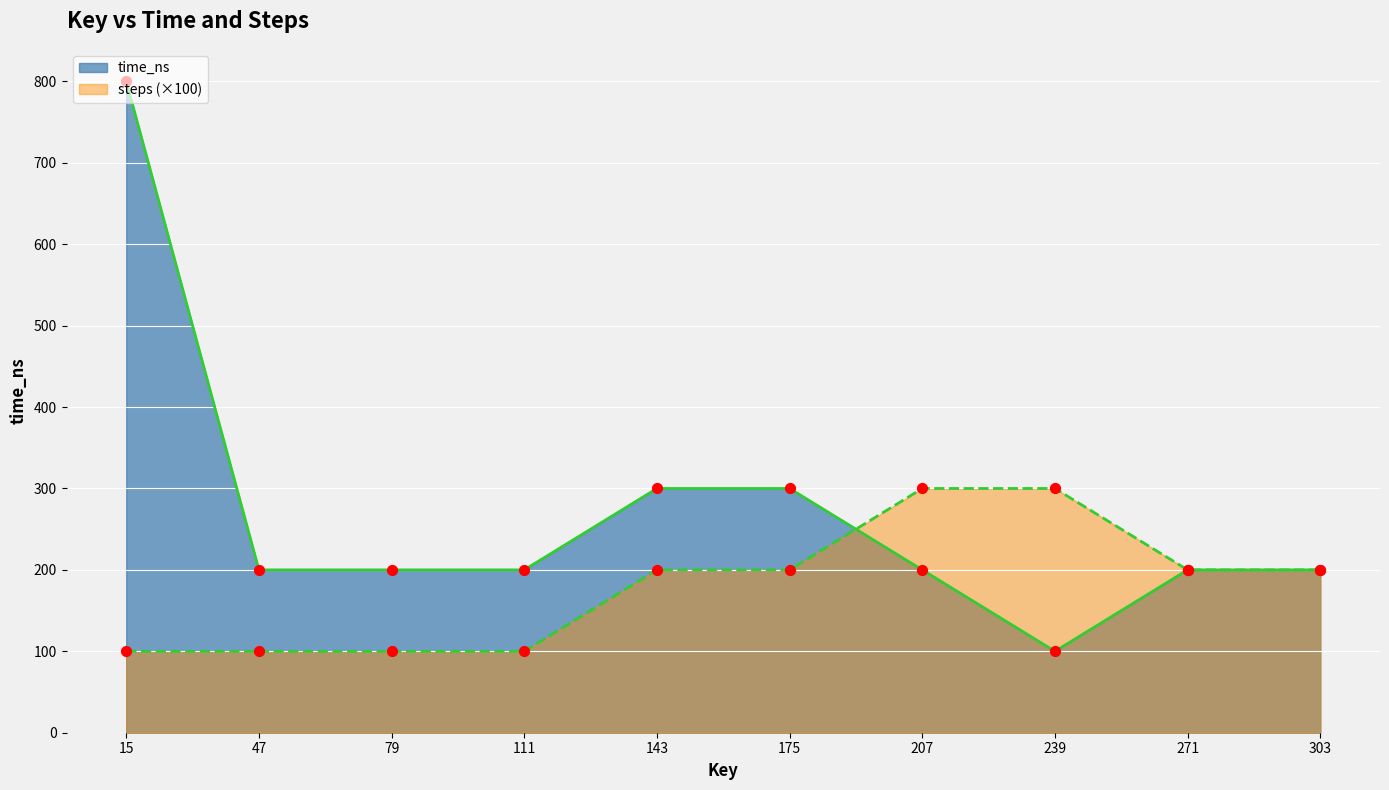

Which series contains the lowest Y value?

time_ns